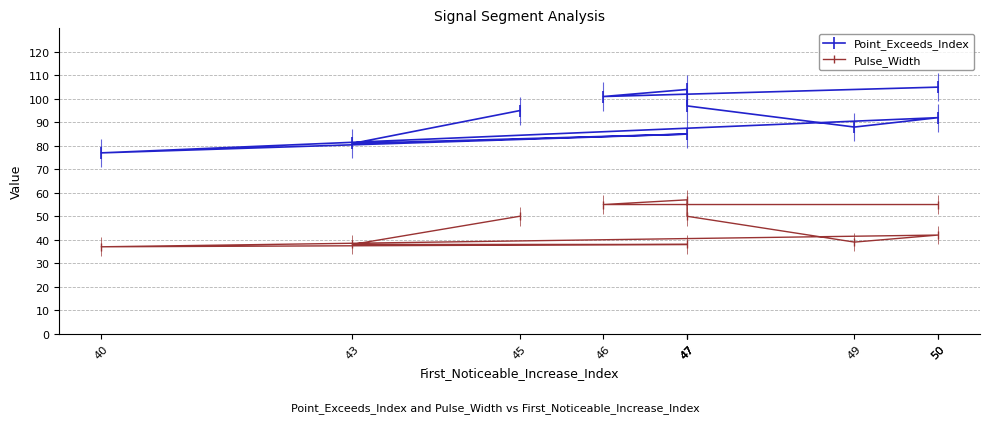

Where is the first local minimum for Point_Exceeds_Index?

46